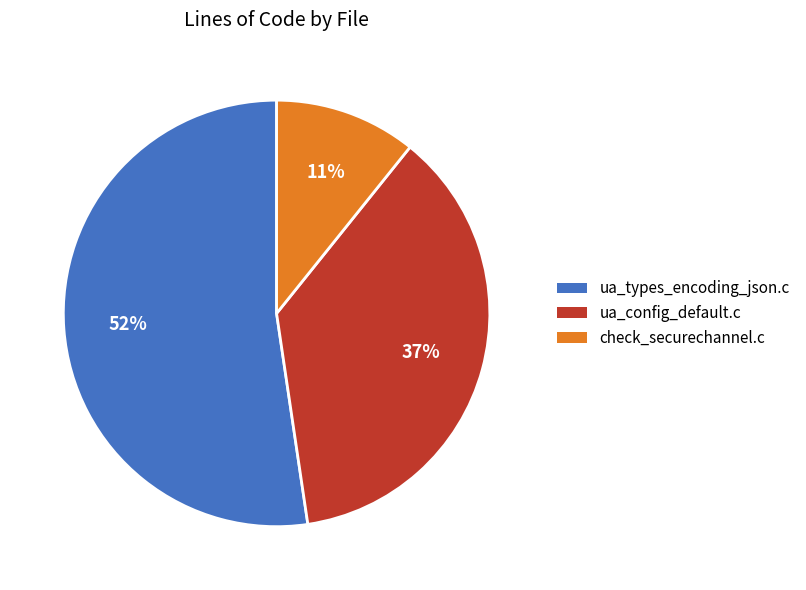

Combined, do ua_types_encoding_json.c and check_securechannel.c account for over 50%?

Yes